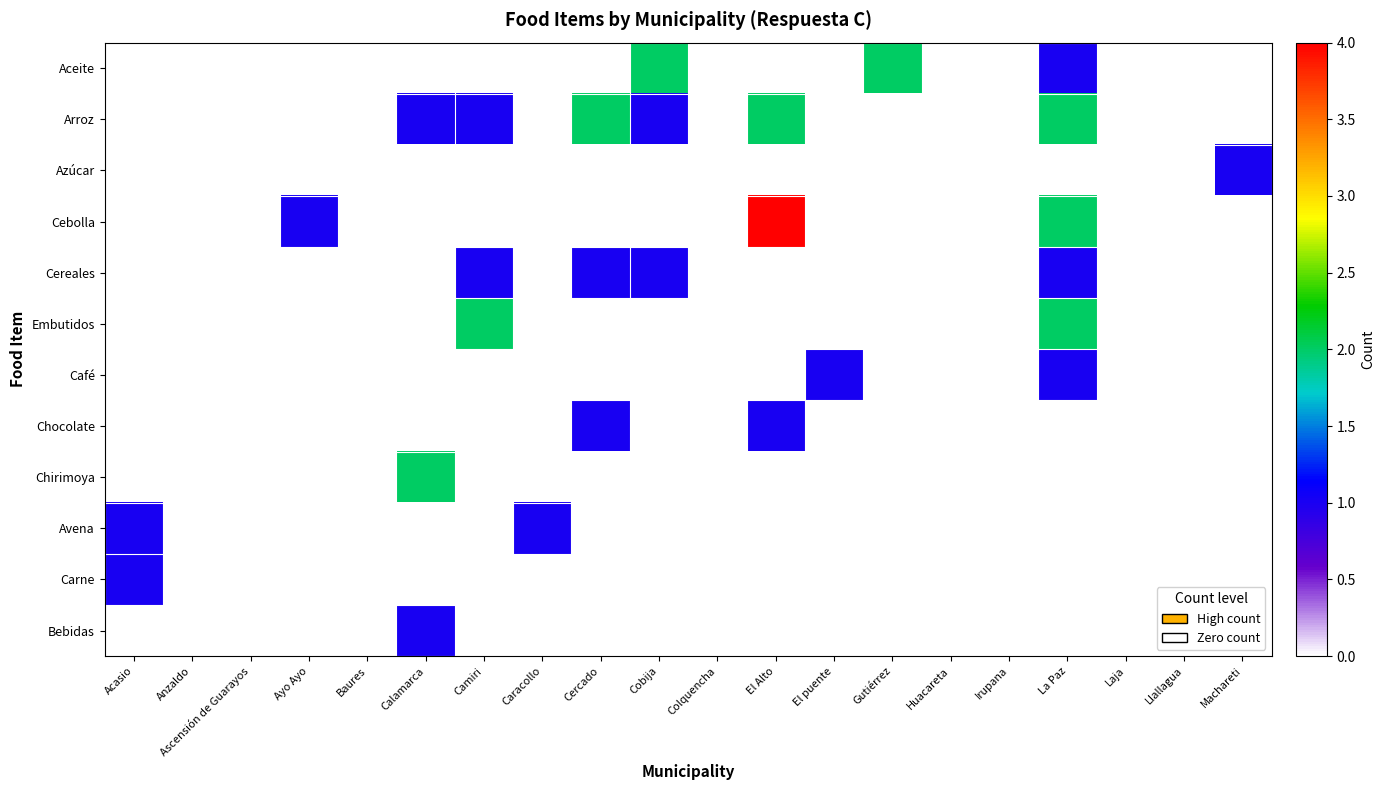

List the series in order of their peak value, lowest first.

Azúcar, Cereales, Café, Chocolate, Avena, Carne, Bebidas, Aceite, Arroz, Embutidos, Chirimoya, Cebolla